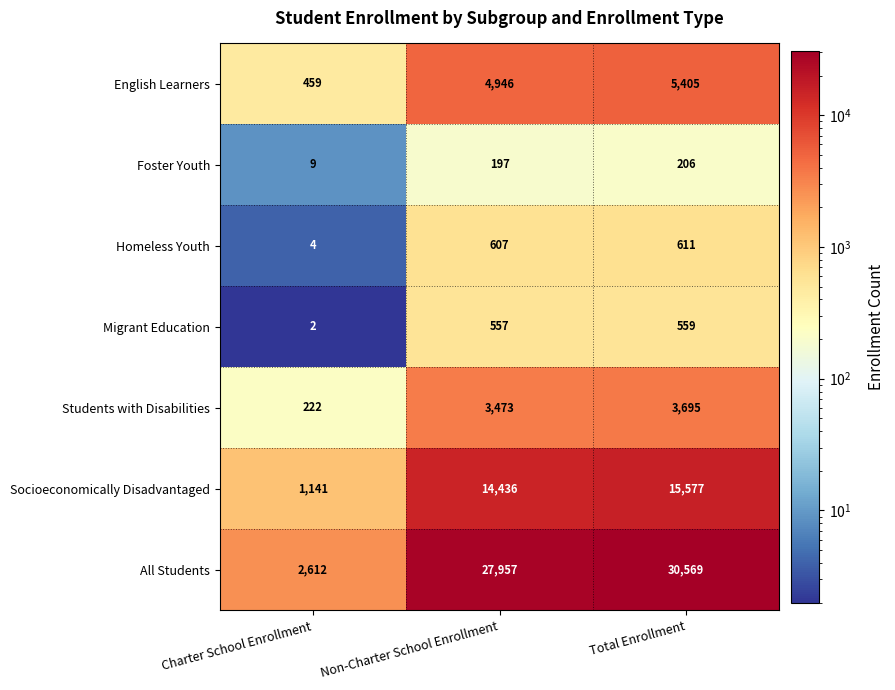

Reading left to right, transcribe all the data shown in this chart.

English Learners: Charter School Enrollment=459	Non-Charter School Enrollment=4946	Total Enrollment=5405
Foster Youth: Charter School Enrollment=9	Non-Charter School Enrollment=197	Total Enrollment=206
Homeless Youth: Charter School Enrollment=4	Non-Charter School Enrollment=607	Total Enrollment=611
Migrant Education: Charter School Enrollment=2	Non-Charter School Enrollment=557	Total Enrollment=559
Students with Disabilities: Charter School Enrollment=222	Non-Charter School Enrollment=3473	Total Enrollment=3695
Socioeconomically Disadvantaged: Charter School Enrollment=1141	Non-Charter School Enrollment=14436	Total Enrollment=15577
All Students: Charter School Enrollment=2612	Non-Charter School Enrollment=27957	Total Enrollment=30569